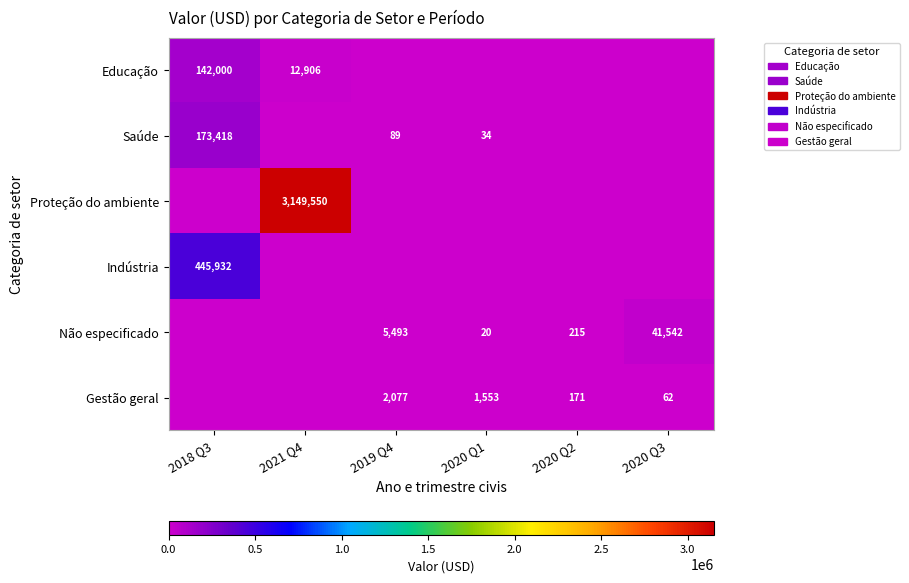

The value of Saúde at 2020 Q1 is 57.9. True or false?

False